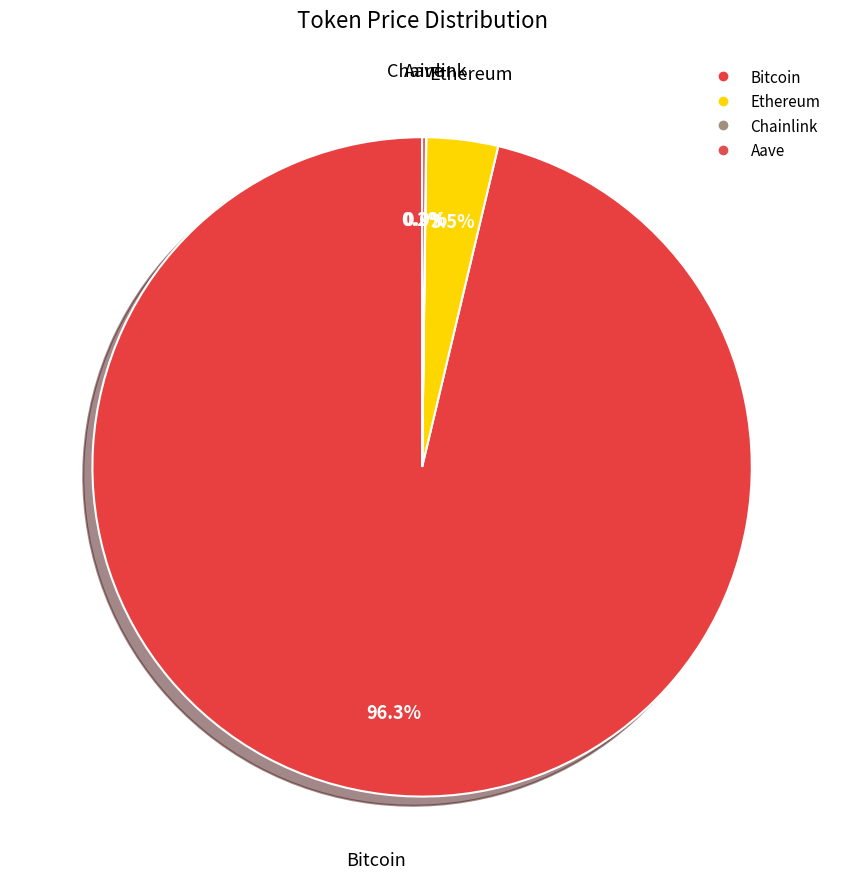

What is the smallest slice in the pie chart?

Chainlink